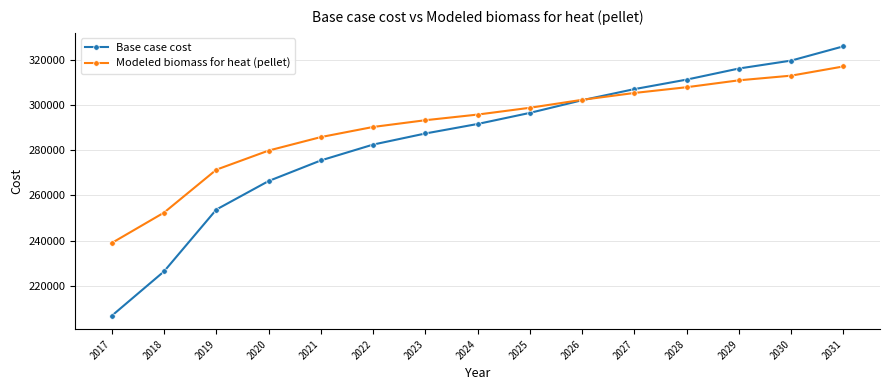

Reading right to left, transcribe all the data shown in this chart.

Base case cost: 326121.3	319799.2	316286.9	311369.6	307154.9	302237.7	296618.0	291700.8	287486.0	282568.8	275544.2	266412.2	253767.9	226372.0	206703.1
Modeled biomass for heat (pellet): 317206.2	313121.0	311055.0	307995.3	305448.7	302411.2	298882.9	295868.5	293368.4	290378.4	285894.4	279916.8	271441.4	252433.6	238963.8